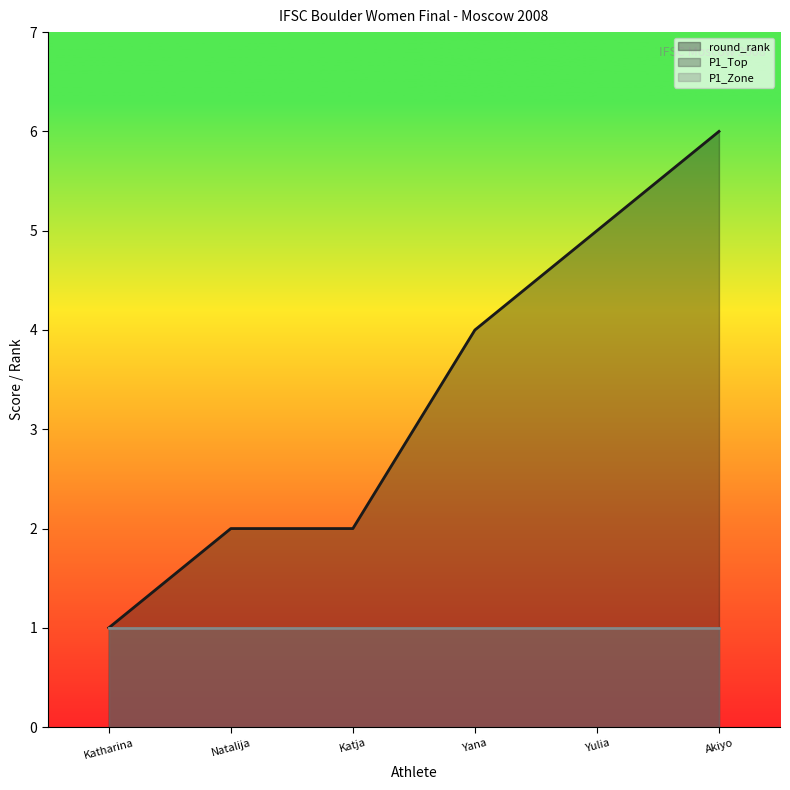

What is the difference between the second highest and second lowest values in the round_rank series?

3